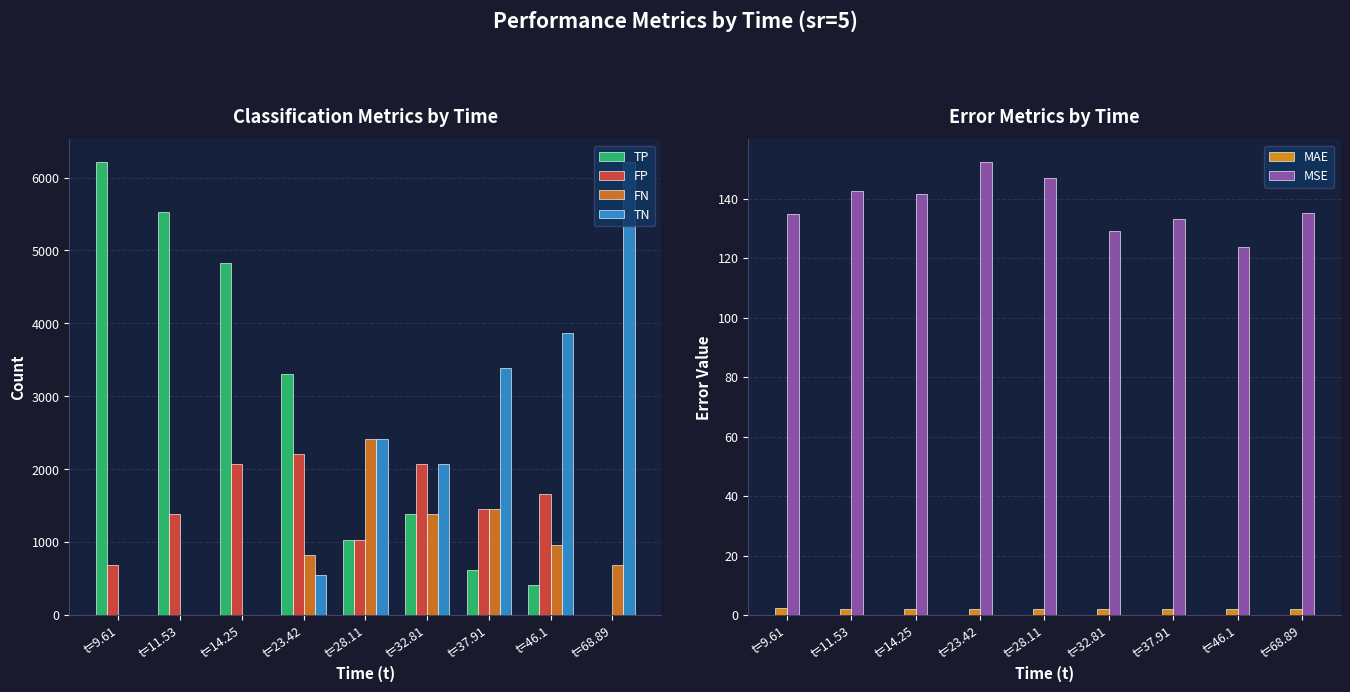

List the series in order of their peak value, highest first.

TN, TP, FN, FP, MSE, MAE